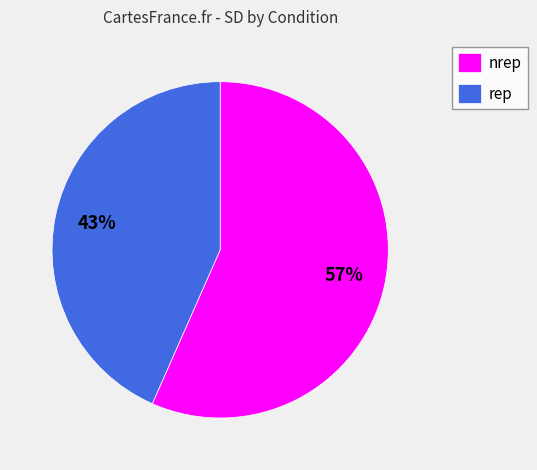

Combined, do nrep and rep account for over 50%?

Yes